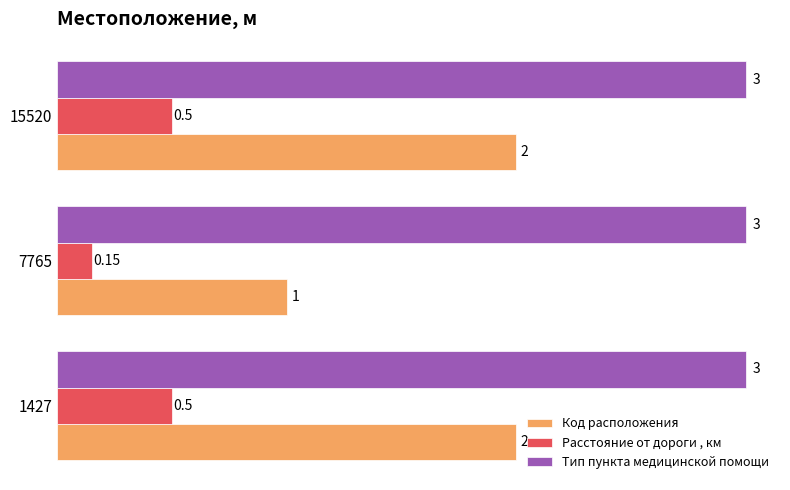

Which series has the largest total across all categories?

Тип пункта медицинской помощи